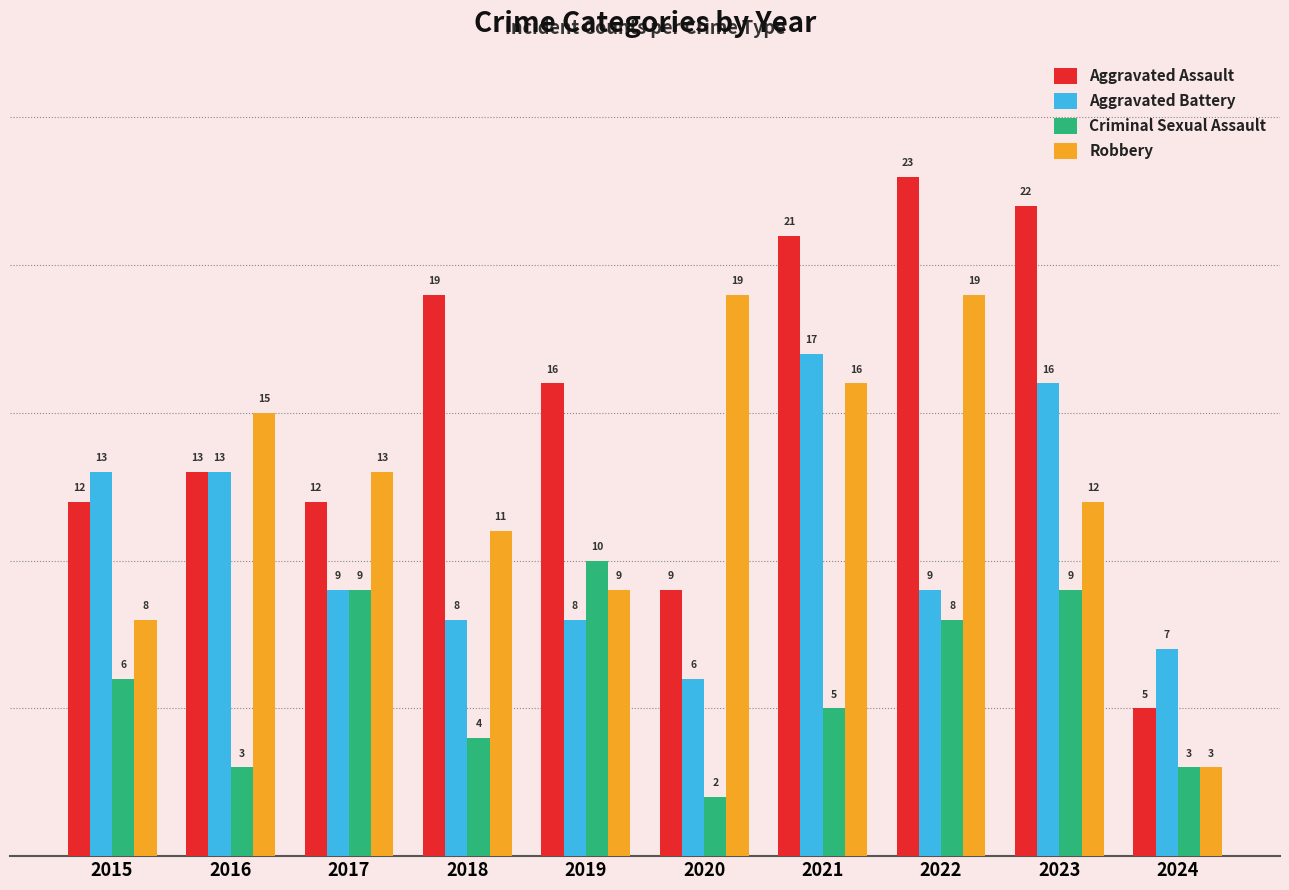

At how many categories does at least one series exceed 10?

9